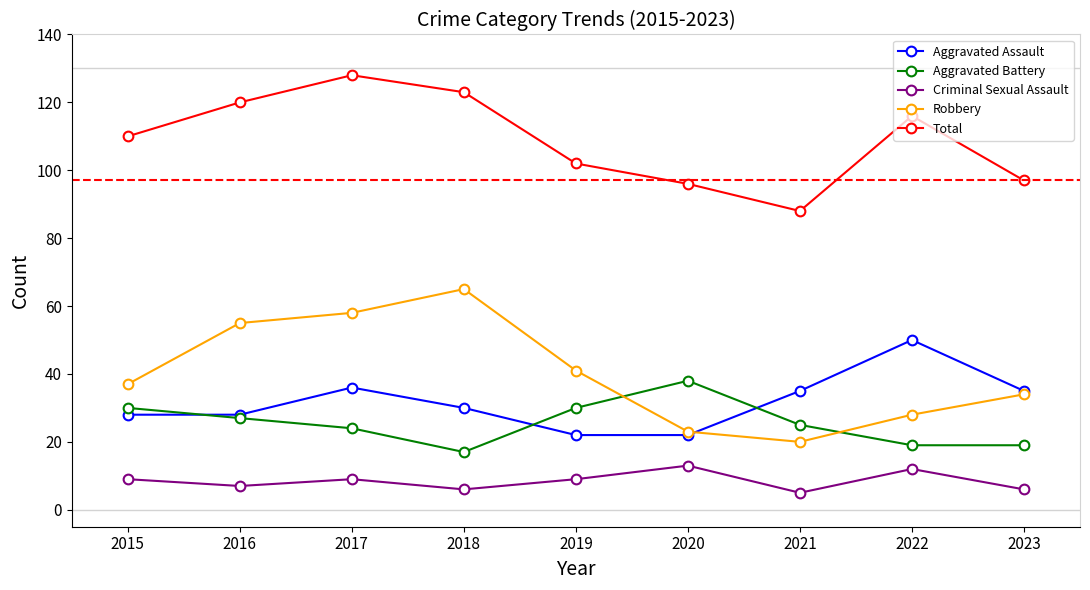

Reading left to right, extract all data points from this chart.

Aggravated Assault: 28	28	36	30	22	22	35	50	35
Aggravated Battery: 30	27	24	17	30	38	25	19	19
Criminal Sexual Assault: 9	7	9	6	9	13	5	12	6
Robbery: 37	55	58	65	41	23	20	28	34
Total: 110	120	128	123	102	96	88	116	97